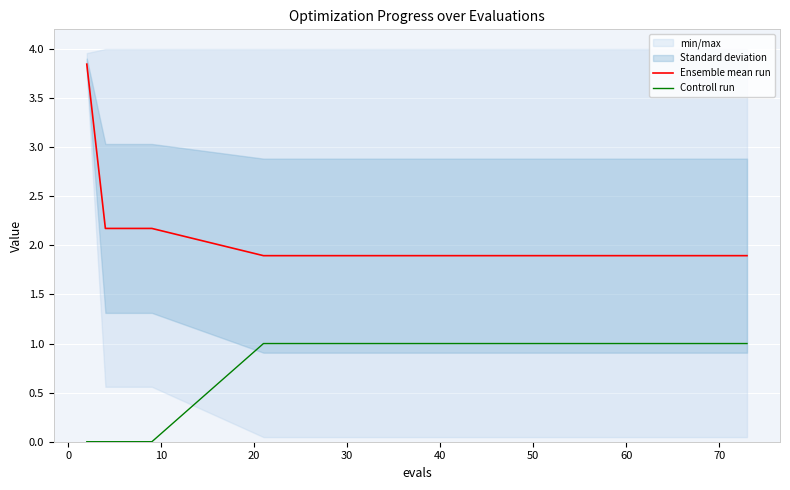

How many data points does each series have?

15